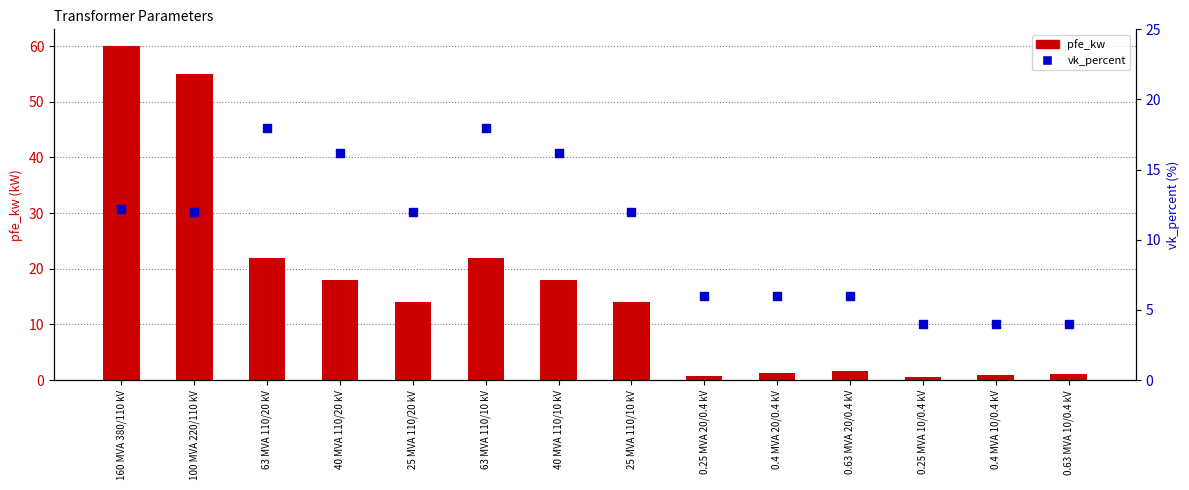

Is the value of pfe_kw at 160 MVA 380/110 kV greater than the value of vk_percent at 160 MVA 380/110 kV?

Yes